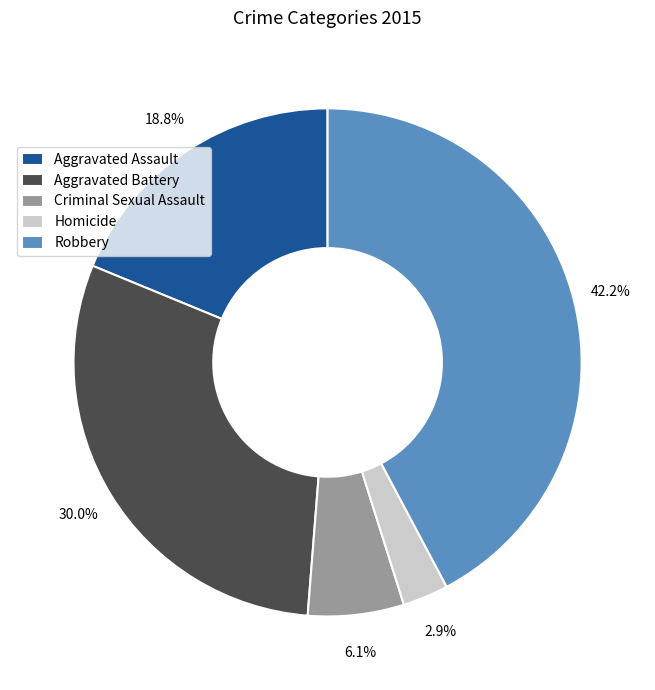

To the nearest percent, what portion does Robbery represent?

42%